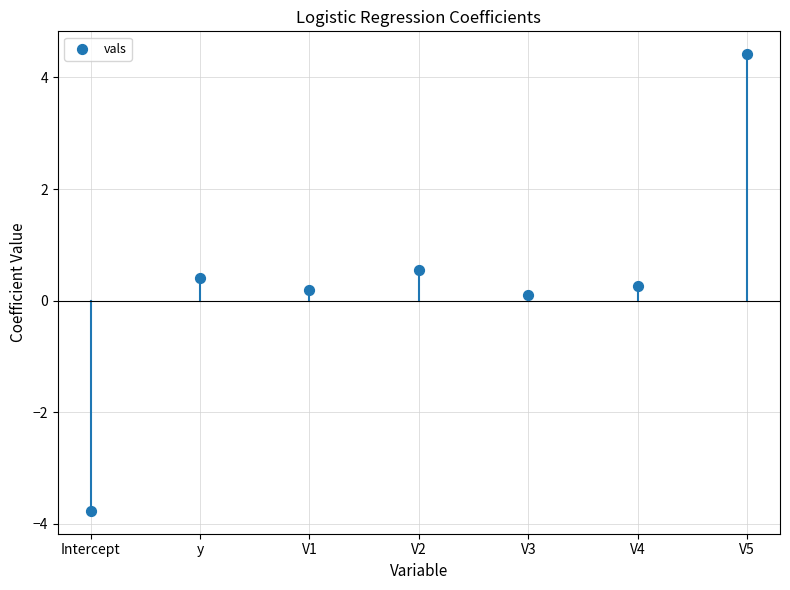

What is the range of Y values (max minus min)?

8.2